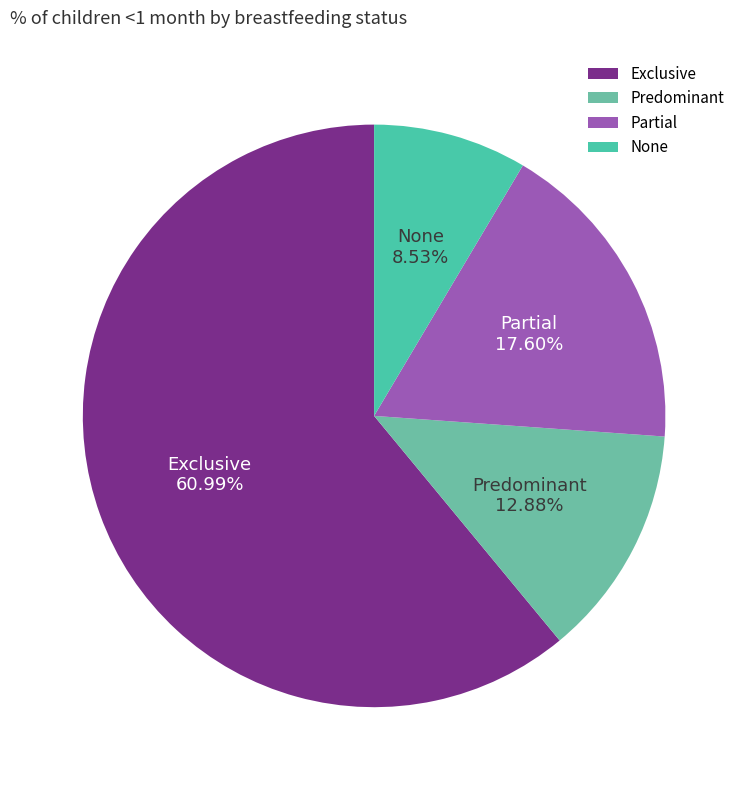

Do Partial and Exclusive together represent more than half of the pie?

Yes